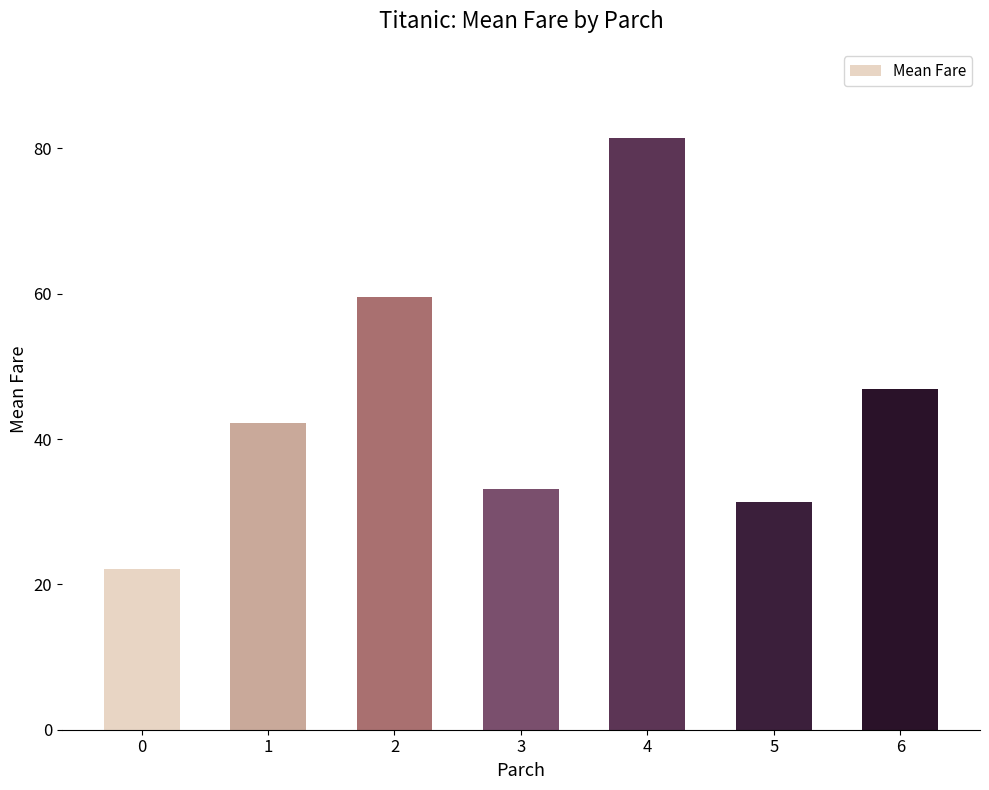

What is the ratio of the value at 5 to the value at 2?

0.5